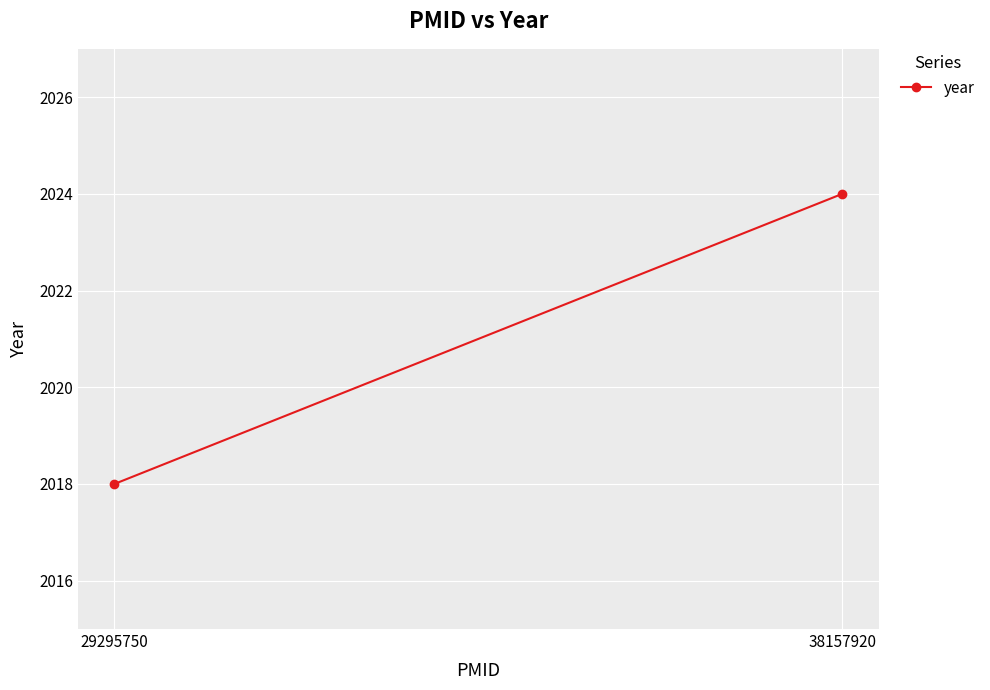

True or false: the data shows 2018 at 29295750.

True